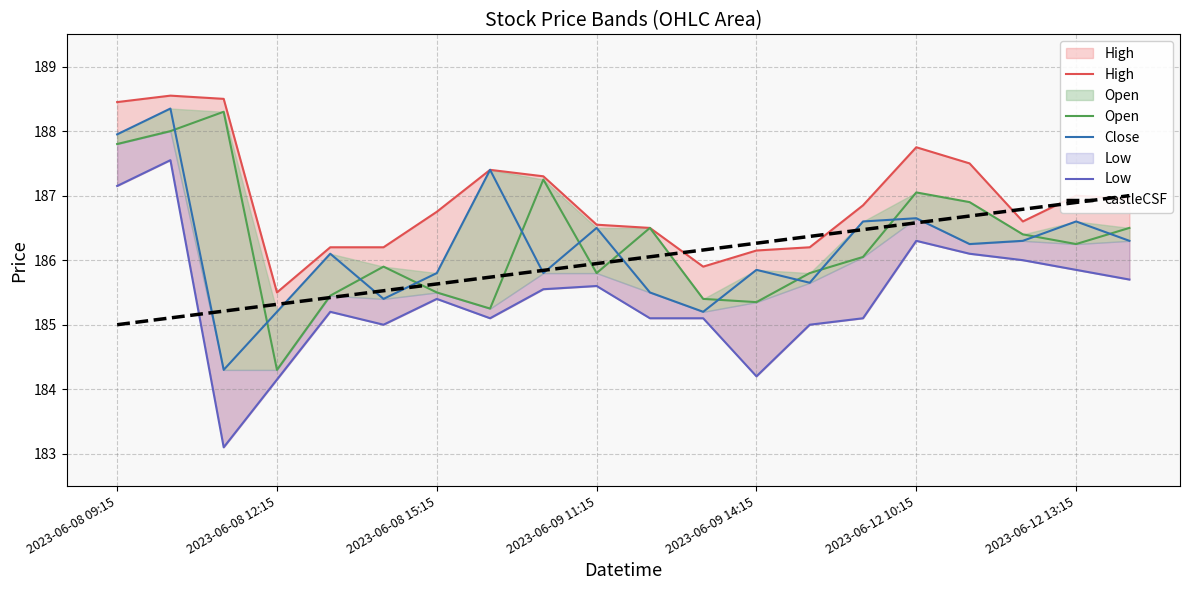

Which series has the largest total across all categories?

High